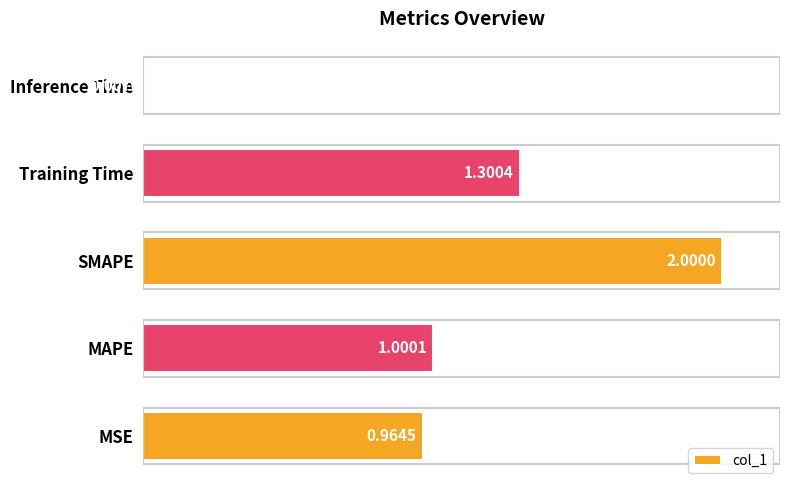

At which label is the value closest to 1?

MAPE